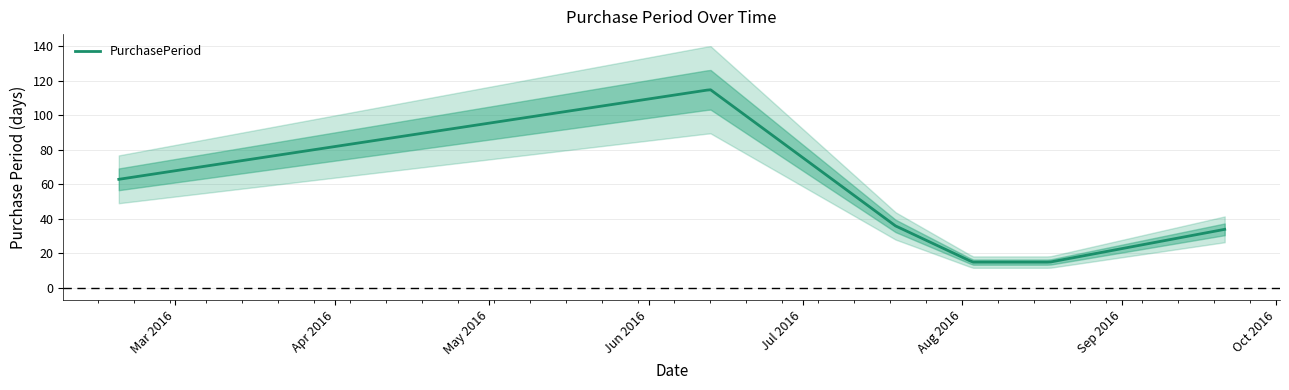

What is the greatest value displayed?

115